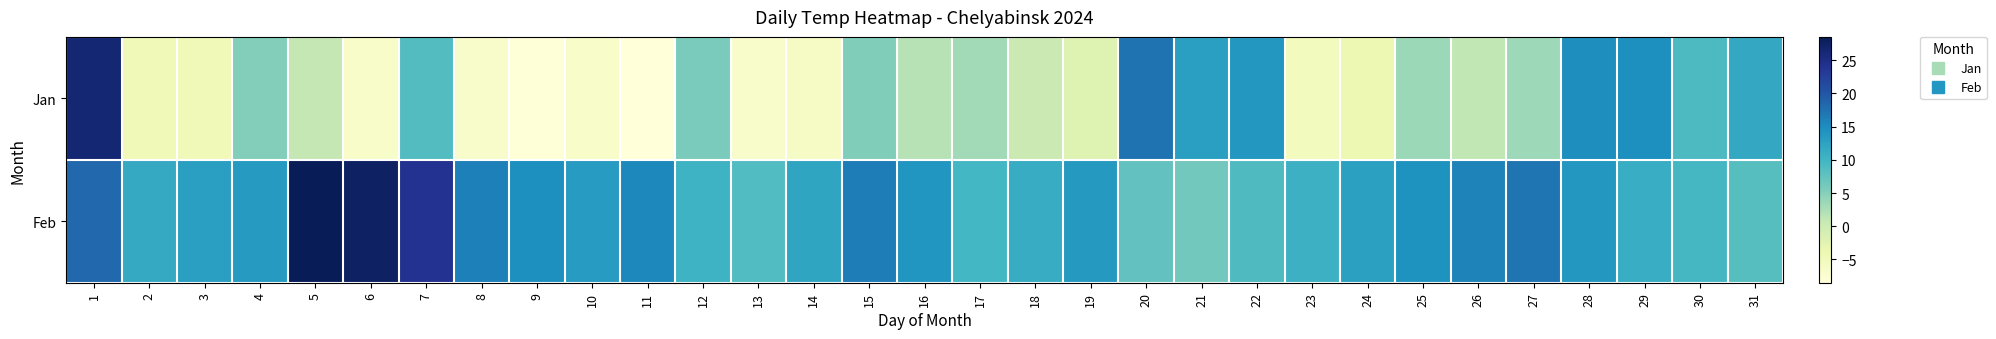

At which category is the sum across all series the highest?

1